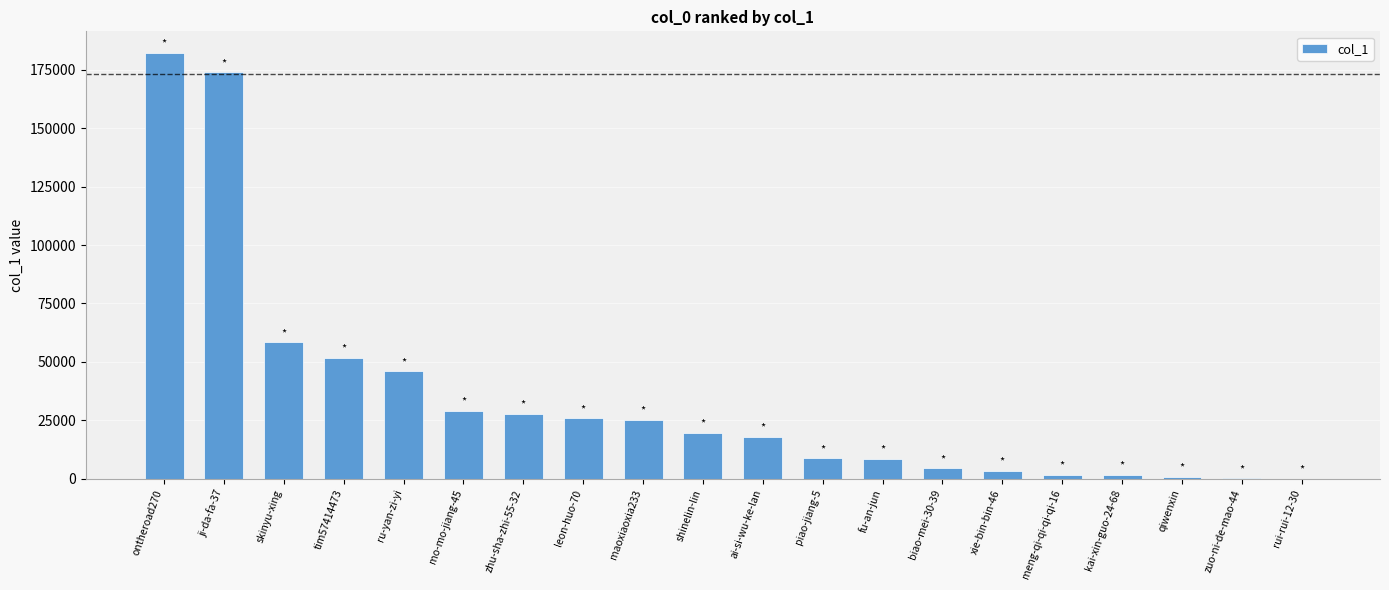

How many distinct data groups are displayed?

1